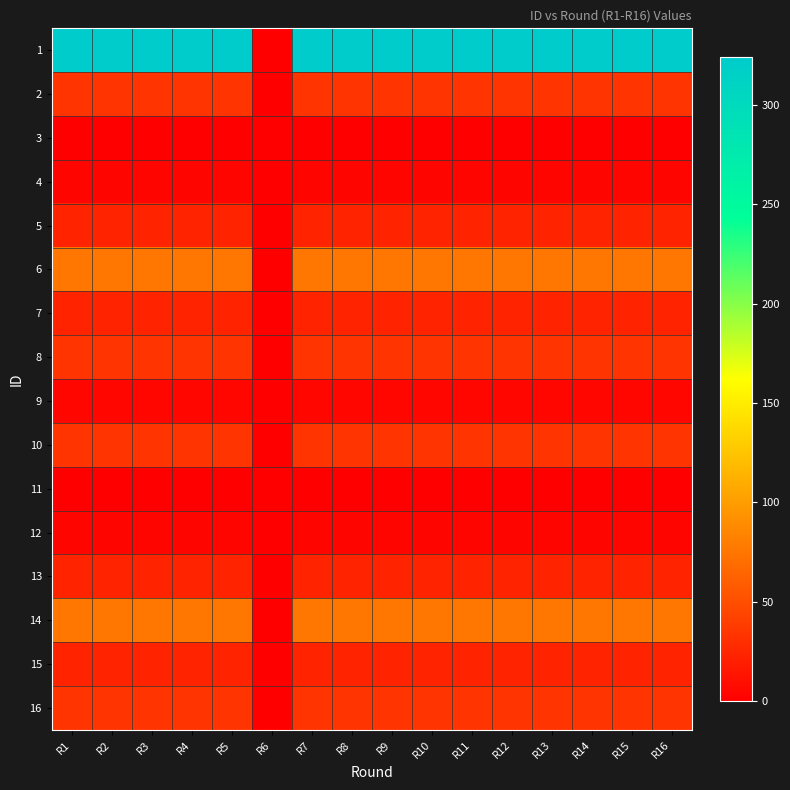

Reading left to right, extract all data points from this chart.

1: R1=324	R2=324	R3=324	R4=324	R5=324	R6=0	R7=324	R8=324	R9=324	R10=324	R11=324	R12=324	R13=324	R14=324	R15=324	R16=324
2: R1=34	R2=34	R3=34	R4=34	R5=34	R6=0	R7=34	R8=34	R9=34	R10=34	R11=34	R12=34	R13=34	R14=34	R15=34	R16=34
3: R1=1	R2=1	R3=1	R4=1	R5=1	R6=0	R7=1	R8=1	R9=1	R10=1	R11=1	R12=1	R13=1	R14=1	R15=1	R16=1
4: R1=4	R2=4	R3=4	R4=4	R5=4	R6=0	R7=4	R8=4	R9=4	R10=4	R11=4	R12=4	R13=4	R14=4	R15=4	R16=4
5: R1=23	R2=23	R3=23	R4=23	R5=23	R6=0	R7=23	R8=23	R9=23	R10=23	R11=23	R12=23	R13=23	R14=23	R15=23	R16=23
6: R1=76	R2=76	R3=76	R4=76	R5=76	R6=0	R7=76	R8=76	R9=76	R10=76	R11=76	R12=76	R13=76	R14=76	R15=76	R16=76
7: R1=23	R2=23	R3=23	R4=23	R5=23	R6=0	R7=23	R8=23	R9=23	R10=23	R11=23	R12=23	R13=23	R14=23	R15=23	R16=23
8: R1=34	R2=34	R3=34	R4=34	R5=34	R6=0	R7=34	R8=34	R9=34	R10=34	R11=34	R12=34	R13=34	R14=34	R15=34	R16=34
9: R1=5	R2=5	R3=5	R4=5	R5=5	R6=0	R7=5	R8=5	R9=5	R10=5	R11=5	R12=5	R13=5	R14=5	R15=5	R16=5
10: R1=34	R2=34	R3=34	R4=34	R5=34	R6=0	R7=34	R8=34	R9=34	R10=34	R11=34	R12=34	R13=34	R14=34	R15=34	R16=34
11: R1=1	R2=1	R3=1	R4=1	R5=1	R6=0	R7=1	R8=1	R9=1	R10=1	R11=1	R12=1	R13=1	R14=1	R15=1	R16=1
12: R1=4	R2=4	R3=4	R4=4	R5=4	R6=0	R7=4	R8=4	R9=4	R10=4	R11=4	R12=4	R13=4	R14=4	R15=4	R16=4
13: R1=23	R2=23	R3=23	R4=23	R5=23	R6=0	R7=23	R8=23	R9=23	R10=23	R11=23	R12=23	R13=23	R14=23	R15=23	R16=23
14: R1=76	R2=76	R3=76	R4=76	R5=76	R6=0	R7=76	R8=76	R9=76	R10=76	R11=76	R12=76	R13=76	R14=76	R15=76	R16=76
15: R1=23	R2=23	R3=23	R4=23	R5=23	R6=0	R7=23	R8=23	R9=23	R10=23	R11=23	R12=23	R13=23	R14=23	R15=23	R16=23
16: R1=34	R2=34	R3=34	R4=34	R5=34	R6=0	R7=34	R8=34	R9=34	R10=34	R11=34	R12=34	R13=34	R14=34	R15=34	R16=34